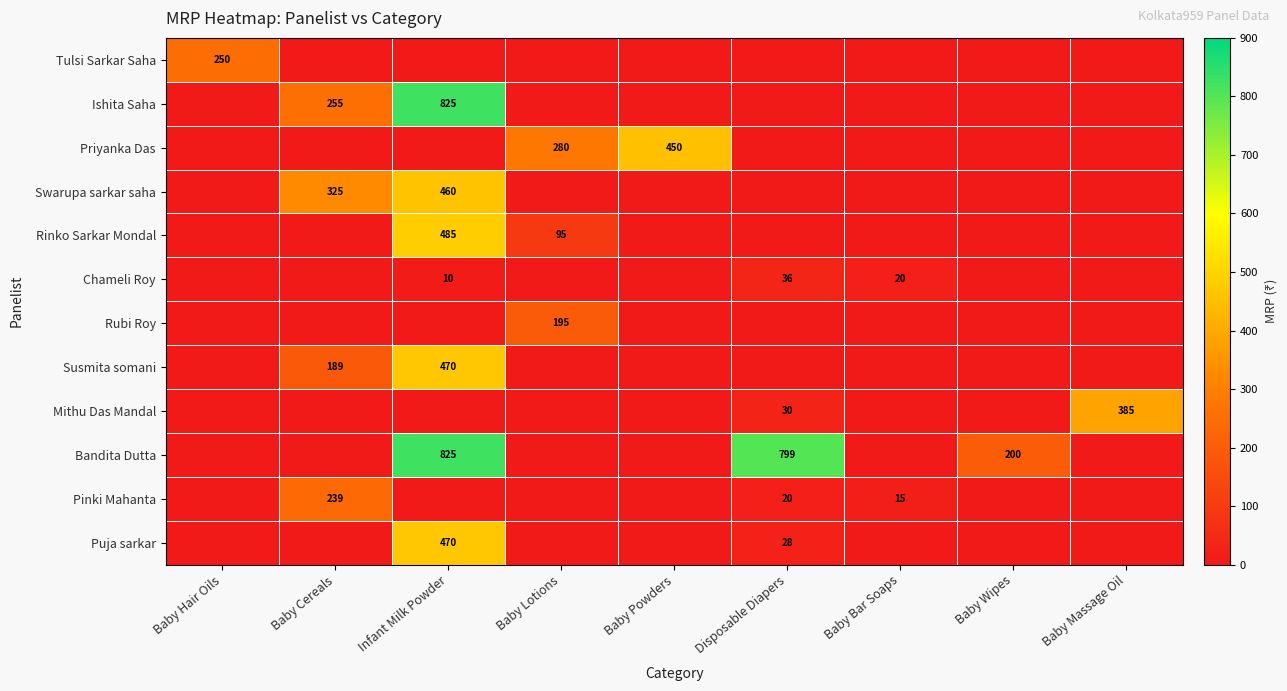

True or false: Bandita Dutta has a value of 263 at Infant Milk Powder.

False